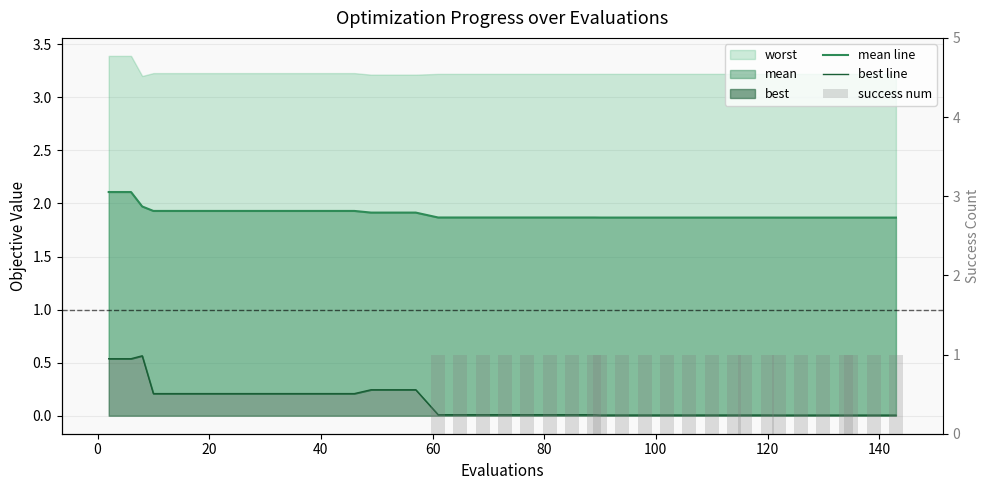

Does the chart contain any negative values?

No